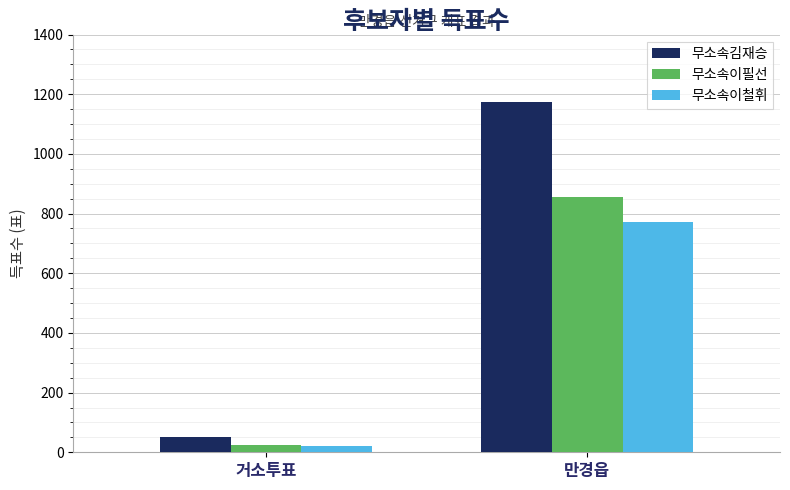

Rank the series by their average value, from highest to lowest.

무소속김재승, 무소속이필선, 무소속이철휘